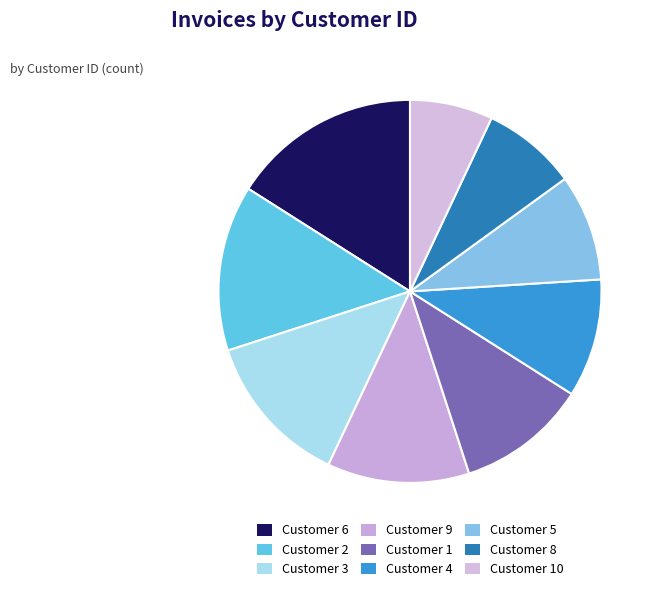

How many slices are in this pie chart?

9